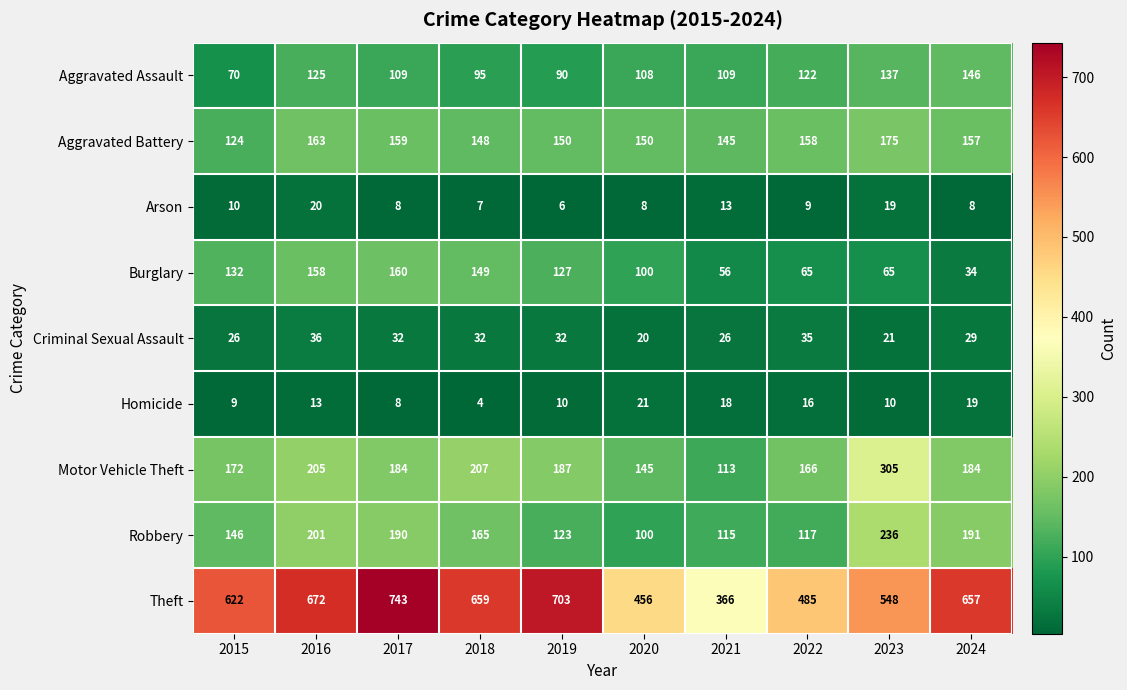

What is the average value of the Robbery series?

158